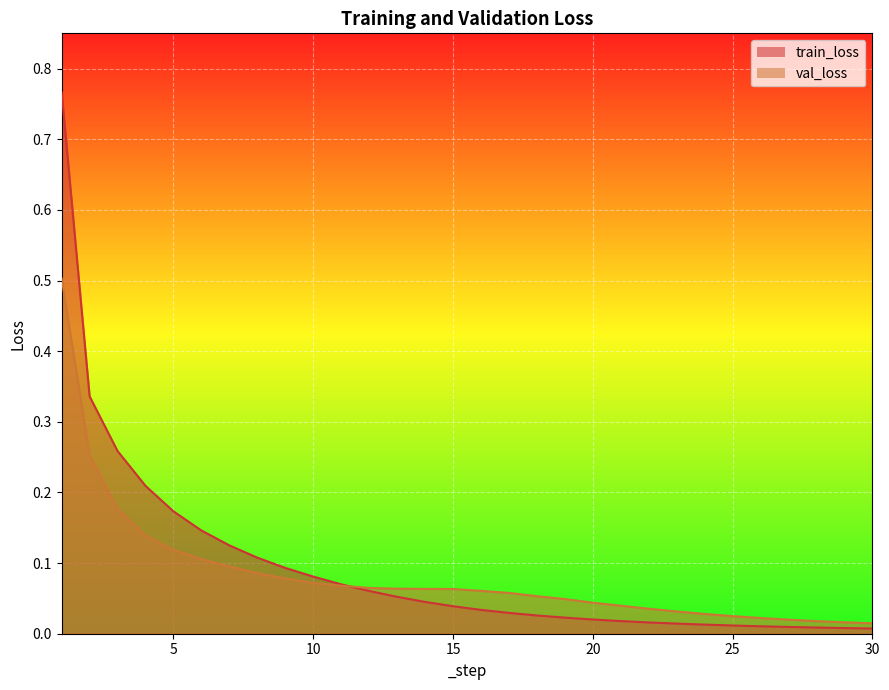

Between which two adjacent categories do val_loss and train_loss first intersect?

11 and 12